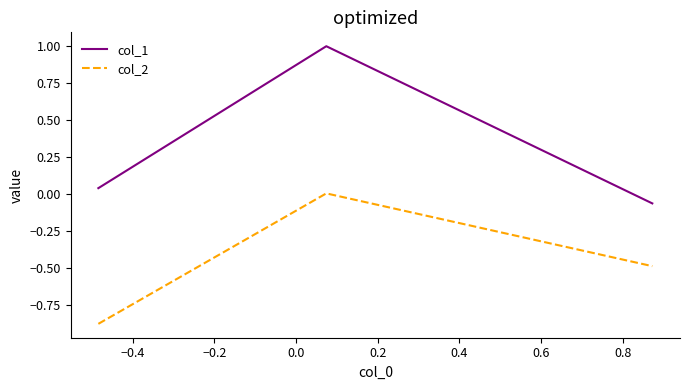

What is the greatest value displayed?

1.0